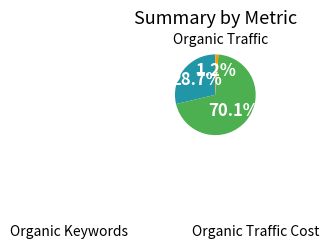

Is there any slice that represents more than half of the pie?

Yes